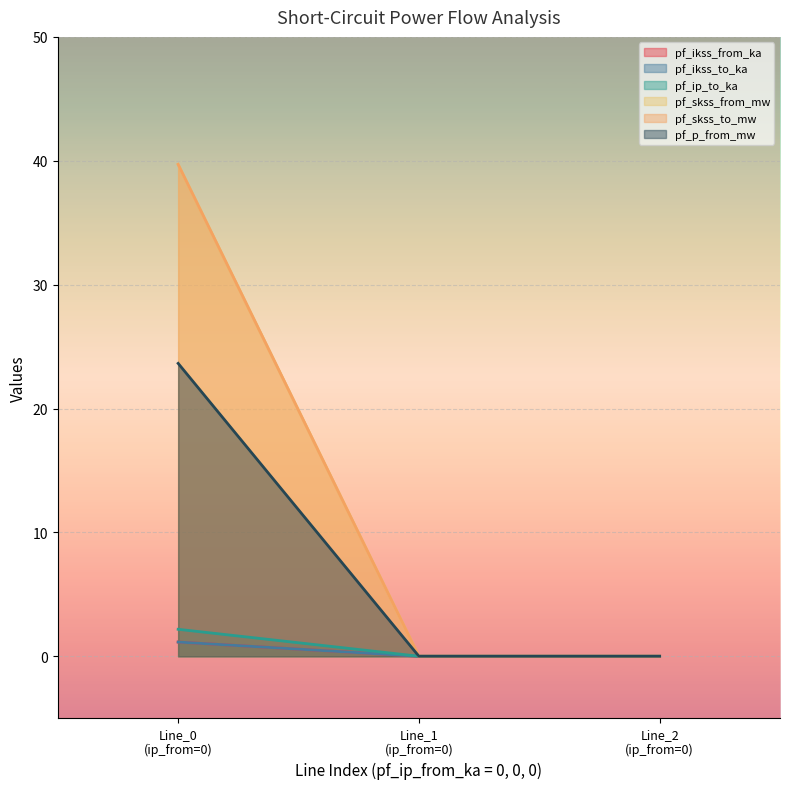

Is it true that pf_skss_from_mw equals 20.5 at Line_2 (ip_from=0)?

False